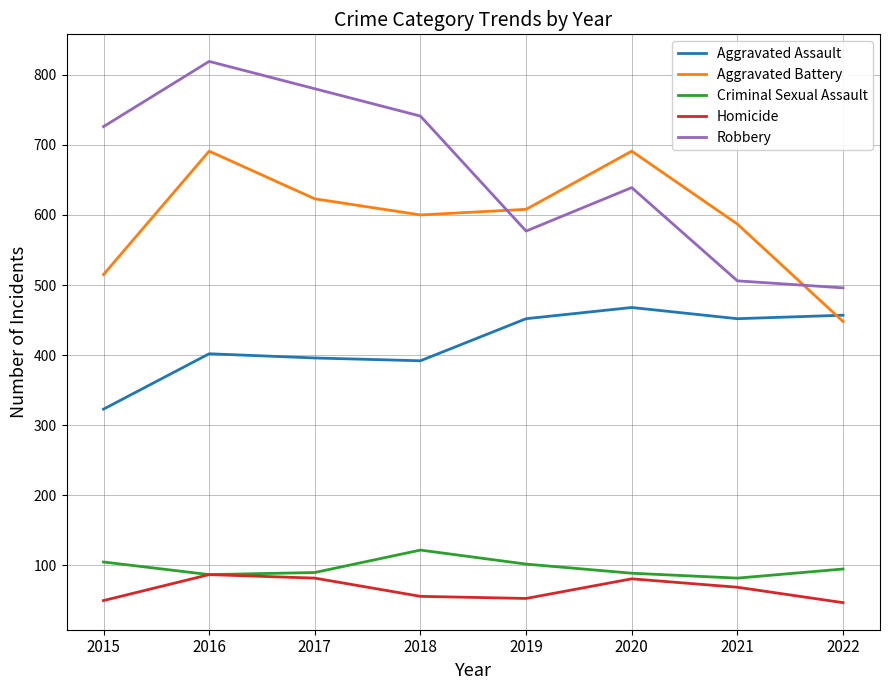

What is the minimum value shown in the chart?

47